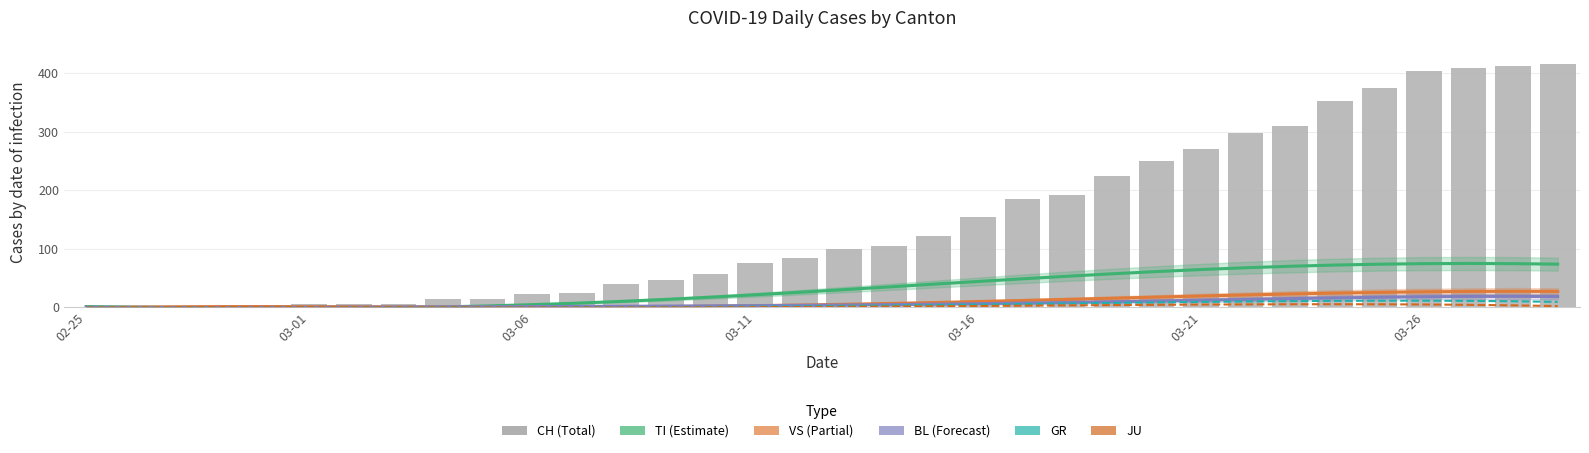

Reading left to right, list all the values displayed in this chart.

TI: 1.2	0.4	-0.4	-1.1	-1.5	-1.5	-1.2	-0.5	0.7	2.3	4.5	7.1	10.1	13.5	17.3	21.3	25.6	30.1	34.8	39.4	44.1	48.6	53.0	57.1	61.0	64.4	67.5	70.1	72.1	73.6	74.5	74.8	74.5	73.6
VS: -0.9	0.2	0.9	1.2	1.3	1.2	1.0	0.7	0.5	0.4	0.4	0.5	0.8	1.2	1.9	2.8	3.8	5.1	6.5	8.1	9.8	11.6	13.5	15.4	17.4	19.3	21.1	22.7	24.2	25.4	26.4	27.0	27.3	27.1
BL: 0.3	-0.1	-0.3	-0.3	-0.2	0.0	0.2	0.4	0.7	0.9	1.2	1.5	1.7	2.0	2.4	2.8	3.3	3.9	4.5	5.3	6.2	7.2	8.3	9.5	10.7	12.1	13.4	14.7	16.0	17.1	18.0	18.5	18.7	18.3
GR: -0.4	0.0	0.2	0.3	0.3	0.2	0.1	-0.0	-0.1	-0.2	-0.2	-0.1	0.1	0.3	0.7	1.1	1.7	2.3	3.0	3.8	4.7	5.6	6.5	7.4	8.3	9.2	9.9	10.5	11.0	11.3	11.3	11.0	10.3	9.2
JU: -0.3	0.0	0.2	0.3	0.2	0.2	0.1	-0.1	-0.2	-0.3	-0.3	-0.4	-0.3	-0.2	-0.0	0.2	0.5	0.8	1.3	1.7	2.2	2.7	3.2	3.7	4.2	4.6	5.0	5.2	5.2	5.1	4.8	4.2	3.3	2.1
CH: 0.0	0.0	1.0	1.0	4.0	6.0	6.0	6.0	15.0	15.0	22.0	24.0	40.0	46.0	57.0	76.0	85.0	99.0	105.0	121.0	155.0	185.0	191.0	224.0	249.0	270.0	298.0	309.0	352.0	375.0	404.0	408.0	412.0	416.0